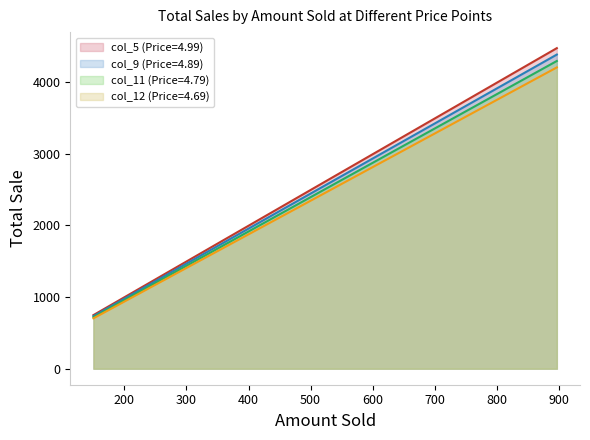

Is it true that col_12 (Price=4.69) equals 1561.8 at 333?

True